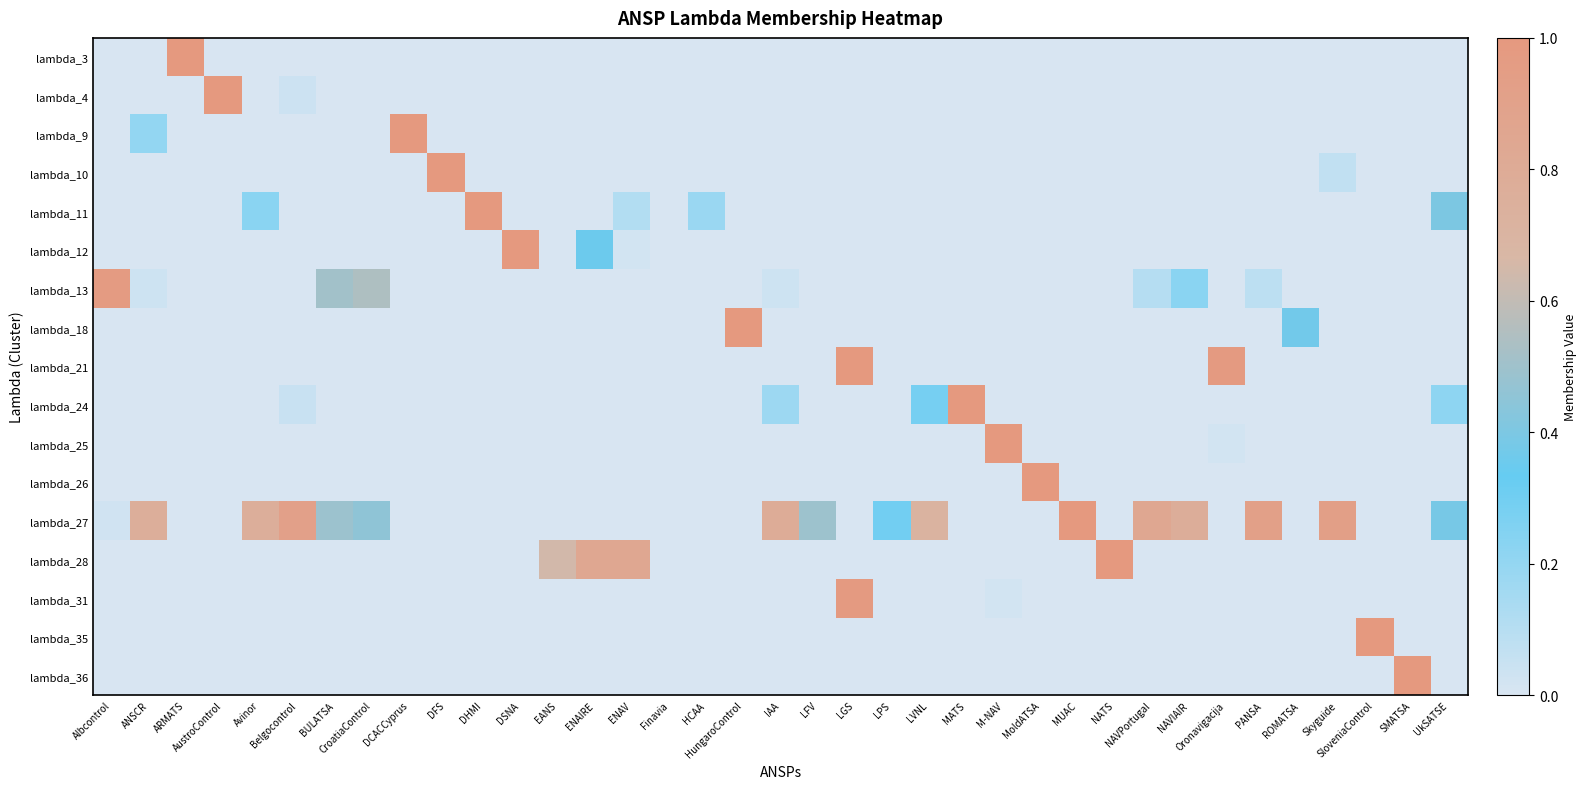

Reading left to right, list all the values displayed in this chart.

lambda_3: Albcontrol=0.0	ANSCR=0.0	ARMATS=1.0	AustroControl=0.0	Avinor=0.0	Belgocontrol=0.0	BULATSA=0.0	CroatiaControl=0.0	DCACCyprus=0.0	DFS=0.0	DHMI=0.0	DSNA=0.0	EANS=0.0	ENAIRE=0.0	ENAV=0.0	Finavia=0.0	HCAA=0.0	HungaroControl=0.0	IAA=0.0	LFV=0.0	LGS=0.0	LPS=0.0	LVNL=0.0	MATS=0.0	M-NAV=0.0	MoldATSA=0.0	MUAC=0.0	NATS=0.0	NAVPortugal=0.0	NAVIAIR=0.0	Oronavigacija=0.0	PANSA=0.0	ROMATSA=0.0	Skyguide=0.0	SloveniaControl=0.0	SMATSA=0.0	UkSATSE=0.0
lambda_4: Albcontrol=0.0	ANSCR=0.0	ARMATS=0.0	AustroControl=1.0	Avinor=0.0	Belgocontrol=0.0	BULATSA=0.0	CroatiaControl=0.0	DCACCyprus=0.0	DFS=0.0	DHMI=0.0	DSNA=0.0	EANS=0.0	ENAIRE=0.0	ENAV=0.0	Finavia=0.0	HCAA=0.0	HungaroControl=0.0	IAA=0.0	LFV=0.0	LGS=0.0	LPS=0.0	LVNL=0.0	MATS=0.0	M-NAV=0.0	MoldATSA=0.0	MUAC=0.0	NATS=0.0	NAVPortugal=0.0	NAVIAIR=0.0	Oronavigacija=0.0	PANSA=0.0	ROMATSA=0.0	Skyguide=0.0	SloveniaControl=0.0	SMATSA=0.0	UkSATSE=0.0
lambda_9: Albcontrol=0.0	ANSCR=0.2	ARMATS=0.0	AustroControl=0.0	Avinor=0.0	Belgocontrol=0.0	BULATSA=0.0	CroatiaControl=0.0	DCACCyprus=1.0	DFS=0.0	DHMI=0.0	DSNA=0.0	EANS=0.0	ENAIRE=0.0	ENAV=0.0	Finavia=0.0	HCAA=0.0	HungaroControl=0.0	IAA=0.0	LFV=0.0	LGS=0.0	LPS=0.0	LVNL=0.0	MATS=0.0	M-NAV=0.0	MoldATSA=0.0	MUAC=0.0	NATS=0.0	NAVPortugal=0.0	NAVIAIR=0.0	Oronavigacija=0.0	PANSA=0.0	ROMATSA=0.0	Skyguide=0.0	SloveniaControl=0.0	SMATSA=0.0	UkSATSE=0.0
lambda_10: Albcontrol=0.0	ANSCR=0.0	ARMATS=0.0	AustroControl=0.0	Avinor=0.0	Belgocontrol=0.0	BULATSA=0.0	CroatiaControl=0.0	DCACCyprus=0.0	DFS=1.0	DHMI=0.0	DSNA=0.0	EANS=0.0	ENAIRE=0.0	ENAV=0.0	Finavia=0.0	HCAA=0.0	HungaroControl=0.0	IAA=0.0	LFV=0.0	LGS=0.0	LPS=0.0	LVNL=0.0	MATS=0.0	M-NAV=0.0	MoldATSA=0.0	MUAC=0.0	NATS=0.0	NAVPortugal=0.0	NAVIAIR=0.0	Oronavigacija=0.0	PANSA=0.0	ROMATSA=0.0	Skyguide=0.1	SloveniaControl=0.0	SMATSA=0.0	UkSATSE=0.0
lambda_11: Albcontrol=0.0	ANSCR=0.0	ARMATS=0.0	AustroControl=0.0	Avinor=0.2	Belgocontrol=0.0	BULATSA=0.0	CroatiaControl=0.0	DCACCyprus=0.0	DFS=0.0	DHMI=1.0	DSNA=0.0	EANS=0.0	ENAIRE=0.0	ENAV=0.1	Finavia=0.0	HCAA=0.2	HungaroControl=0.0	IAA=0.0	LFV=0.0	LGS=0.0	LPS=0.0	LVNL=0.0	MATS=0.0	M-NAV=0.0	MoldATSA=0.0	MUAC=0.0	NATS=0.0	NAVPortugal=0.0	NAVIAIR=0.0	Oronavigacija=0.0	PANSA=0.0	ROMATSA=0.0	Skyguide=0.0	SloveniaControl=0.0	SMATSA=0.0	UkSATSE=0.4
lambda_12: Albcontrol=0.0	ANSCR=0.0	ARMATS=0.0	AustroControl=0.0	Avinor=0.0	Belgocontrol=0.0	BULATSA=0.0	CroatiaControl=0.0	DCACCyprus=0.0	DFS=0.0	DHMI=0.0	DSNA=1.0	EANS=0.0	ENAIRE=0.4	ENAV=0.0	Finavia=0.0	HCAA=0.0	HungaroControl=0.0	IAA=0.0	LFV=0.0	LGS=0.0	LPS=0.0	LVNL=0.0	MATS=0.0	M-NAV=0.0	MoldATSA=0.0	MUAC=0.0	NATS=0.0	NAVPortugal=0.0	NAVIAIR=0.0	Oronavigacija=0.0	PANSA=0.0	ROMATSA=0.0	Skyguide=0.0	SloveniaControl=0.0	SMATSA=0.0	UkSATSE=0.0
lambda_13: Albcontrol=1.0	ANSCR=0.0	ARMATS=0.0	AustroControl=0.0	Avinor=0.0	Belgocontrol=0.0	BULATSA=0.5	CroatiaControl=0.5	DCACCyprus=0.0	DFS=0.0	DHMI=0.0	DSNA=0.0	EANS=0.0	ENAIRE=0.0	ENAV=0.0	Finavia=0.0	HCAA=0.0	HungaroControl=0.0	IAA=0.0	LFV=0.0	LGS=0.0	LPS=0.0	LVNL=0.0	MATS=0.0	M-NAV=0.0	MoldATSA=0.0	MUAC=0.0	NATS=0.0	NAVPortugal=0.1	NAVIAIR=0.2	Oronavigacija=0.0	PANSA=0.1	ROMATSA=0.0	Skyguide=0.0	SloveniaControl=0.0	SMATSA=0.0	UkSATSE=0.0
lambda_18: Albcontrol=0.0	ANSCR=0.0	ARMATS=0.0	AustroControl=0.0	Avinor=0.0	Belgocontrol=0.0	BULATSA=0.0	CroatiaControl=0.0	DCACCyprus=0.0	DFS=0.0	DHMI=0.0	DSNA=0.0	EANS=0.0	ENAIRE=0.0	ENAV=0.0	Finavia=0.0	HCAA=0.0	HungaroControl=1.0	IAA=0.0	LFV=0.0	LGS=0.0	LPS=0.0	LVNL=0.0	MATS=0.0	M-NAV=0.0	MoldATSA=0.0	MUAC=0.0	NATS=0.0	NAVPortugal=0.0	NAVIAIR=0.0	Oronavigacija=0.0	PANSA=0.0	ROMATSA=0.4	Skyguide=0.0	SloveniaControl=0.0	SMATSA=0.0	UkSATSE=0.0
lambda_21: Albcontrol=0.0	ANSCR=0.0	ARMATS=0.0	AustroControl=0.0	Avinor=0.0	Belgocontrol=0.0	BULATSA=0.0	CroatiaControl=0.0	DCACCyprus=0.0	DFS=0.0	DHMI=0.0	DSNA=0.0	EANS=0.0	ENAIRE=0.0	ENAV=0.0	Finavia=0.0	HCAA=0.0	HungaroControl=0.0	IAA=0.0	LFV=0.0	LGS=1.0	LPS=0.0	LVNL=0.0	MATS=0.0	M-NAV=0.0	MoldATSA=0.0	MUAC=0.0	NATS=0.0	NAVPortugal=0.0	NAVIAIR=0.0	Oronavigacija=1.0	PANSA=0.0	ROMATSA=0.0	Skyguide=0.0	SloveniaControl=0.0	SMATSA=0.0	UkSATSE=0.0
lambda_24: Albcontrol=0.0	ANSCR=0.0	ARMATS=0.0	AustroControl=0.0	Avinor=0.0	Belgocontrol=0.1	BULATSA=0.0	CroatiaControl=0.0	DCACCyprus=0.0	DFS=0.0	DHMI=0.0	DSNA=0.0	EANS=0.0	ENAIRE=0.0	ENAV=0.0	Finavia=0.0	HCAA=0.0	HungaroControl=0.0	IAA=0.2	LFV=0.0	LGS=0.0	LPS=0.0	LVNL=0.3	MATS=1.0	M-NAV=0.0	MoldATSA=0.0	MUAC=0.0	NATS=0.0	NAVPortugal=0.0	NAVIAIR=0.0	Oronavigacija=0.0	PANSA=0.0	ROMATSA=0.0	Skyguide=0.0	SloveniaControl=0.0	SMATSA=0.0	UkSATSE=0.2
lambda_25: Albcontrol=0.0	ANSCR=0.0	ARMATS=0.0	AustroControl=0.0	Avinor=0.0	Belgocontrol=0.0	BULATSA=0.0	CroatiaControl=0.0	DCACCyprus=0.0	DFS=0.0	DHMI=0.0	DSNA=0.0	EANS=0.0	ENAIRE=0.0	ENAV=0.0	Finavia=0.0	HCAA=0.0	HungaroControl=0.0	IAA=0.0	LFV=0.0	LGS=0.0	LPS=0.0	LVNL=0.0	MATS=0.0	M-NAV=1.0	MoldATSA=0.0	MUAC=0.0	NATS=0.0	NAVPortugal=0.0	NAVIAIR=0.0	Oronavigacija=0.0	PANSA=0.0	ROMATSA=0.0	Skyguide=0.0	SloveniaControl=0.0	SMATSA=0.0	UkSATSE=0.0
lambda_26: Albcontrol=0.0	ANSCR=0.0	ARMATS=0.0	AustroControl=0.0	Avinor=0.0	Belgocontrol=0.0	BULATSA=0.0	CroatiaControl=0.0	DCACCyprus=0.0	DFS=0.0	DHMI=0.0	DSNA=0.0	EANS=0.0	ENAIRE=0.0	ENAV=0.0	Finavia=0.0	HCAA=0.0	HungaroControl=0.0	IAA=0.0	LFV=0.0	LGS=0.0	LPS=0.0	LVNL=0.0	MATS=0.0	M-NAV=0.0	MoldATSA=1.0	MUAC=0.0	NATS=0.0	NAVPortugal=0.0	NAVIAIR=0.0	Oronavigacija=0.0	PANSA=0.0	ROMATSA=0.0	Skyguide=0.0	SloveniaControl=0.0	SMATSA=0.0	UkSATSE=0.0
lambda_27: Albcontrol=0.0	ANSCR=0.8	ARMATS=0.0	AustroControl=0.0	Avinor=0.8	Belgocontrol=0.9	BULATSA=0.5	CroatiaControl=0.5	DCACCyprus=0.0	DFS=0.0	DHMI=0.0	DSNA=0.0	EANS=0.0	ENAIRE=0.0	ENAV=0.0	Finavia=0.0	HCAA=0.0	HungaroControl=0.0	IAA=0.8	LFV=0.5	LGS=0.0	LPS=0.3	LVNL=0.7	MATS=0.0	M-NAV=0.0	MoldATSA=0.0	MUAC=1.0	NATS=0.0	NAVPortugal=0.8	NAVIAIR=0.8	Oronavigacija=0.0	PANSA=0.9	ROMATSA=0.0	Skyguide=0.9	SloveniaControl=0.0	SMATSA=0.0	UkSATSE=0.4
lambda_28: Albcontrol=0.0	ANSCR=0.0	ARMATS=0.0	AustroControl=0.0	Avinor=0.0	Belgocontrol=0.0	BULATSA=0.0	CroatiaControl=0.0	DCACCyprus=0.0	DFS=0.0	DHMI=0.0	DSNA=0.0	EANS=0.6	ENAIRE=0.8	ENAV=0.8	Finavia=0.0	HCAA=0.0	HungaroControl=0.0	IAA=0.0	LFV=0.0	LGS=0.0	LPS=0.0	LVNL=0.0	MATS=0.0	M-NAV=0.0	MoldATSA=0.0	MUAC=0.0	NATS=1.0	NAVPortugal=0.0	NAVIAIR=0.0	Oronavigacija=0.0	PANSA=0.0	ROMATSA=0.0	Skyguide=0.0	SloveniaControl=0.0	SMATSA=0.0	UkSATSE=0.0
lambda_31: Albcontrol=0.0	ANSCR=0.0	ARMATS=0.0	AustroControl=0.0	Avinor=0.0	Belgocontrol=0.0	BULATSA=0.0	CroatiaControl=0.0	DCACCyprus=0.0	DFS=0.0	DHMI=0.0	DSNA=0.0	EANS=0.0	ENAIRE=0.0	ENAV=0.0	Finavia=0.0	HCAA=0.0	HungaroControl=0.0	IAA=0.0	LFV=0.0	LGS=1.0	LPS=0.0	LVNL=0.0	MATS=0.0	M-NAV=0.0	MoldATSA=0.0	MUAC=0.0	NATS=0.0	NAVPortugal=0.0	NAVIAIR=0.0	Oronavigacija=0.0	PANSA=0.0	ROMATSA=0.0	Skyguide=0.0	SloveniaControl=0.0	SMATSA=0.0	UkSATSE=0.0
lambda_35: Albcontrol=0.0	ANSCR=0.0	ARMATS=0.0	AustroControl=0.0	Avinor=0.0	Belgocontrol=0.0	BULATSA=0.0	CroatiaControl=0.0	DCACCyprus=0.0	DFS=0.0	DHMI=0.0	DSNA=0.0	EANS=0.0	ENAIRE=0.0	ENAV=0.0	Finavia=0.0	HCAA=0.0	HungaroControl=0.0	IAA=0.0	LFV=0.0	LGS=0.0	LPS=0.0	LVNL=0.0	MATS=0.0	M-NAV=0.0	MoldATSA=0.0	MUAC=0.0	NATS=0.0	NAVPortugal=0.0	NAVIAIR=0.0	Oronavigacija=0.0	PANSA=0.0	ROMATSA=0.0	Skyguide=0.0	SloveniaControl=1.0	SMATSA=0.0	UkSATSE=0.0
lambda_36: Albcontrol=0.0	ANSCR=0.0	ARMATS=0.0	AustroControl=0.0	Avinor=0.0	Belgocontrol=0.0	BULATSA=0.0	CroatiaControl=0.0	DCACCyprus=0.0	DFS=0.0	DHMI=0.0	DSNA=0.0	EANS=0.0	ENAIRE=0.0	ENAV=0.0	Finavia=0.0	HCAA=0.0	HungaroControl=0.0	IAA=0.0	LFV=0.0	LGS=0.0	LPS=0.0	LVNL=0.0	MATS=0.0	M-NAV=0.0	MoldATSA=0.0	MUAC=0.0	NATS=0.0	NAVPortugal=0.0	NAVIAIR=0.0	Oronavigacija=0.0	PANSA=0.0	ROMATSA=0.0	Skyguide=0.0	SloveniaControl=0.0	SMATSA=1.0	UkSATSE=0.0